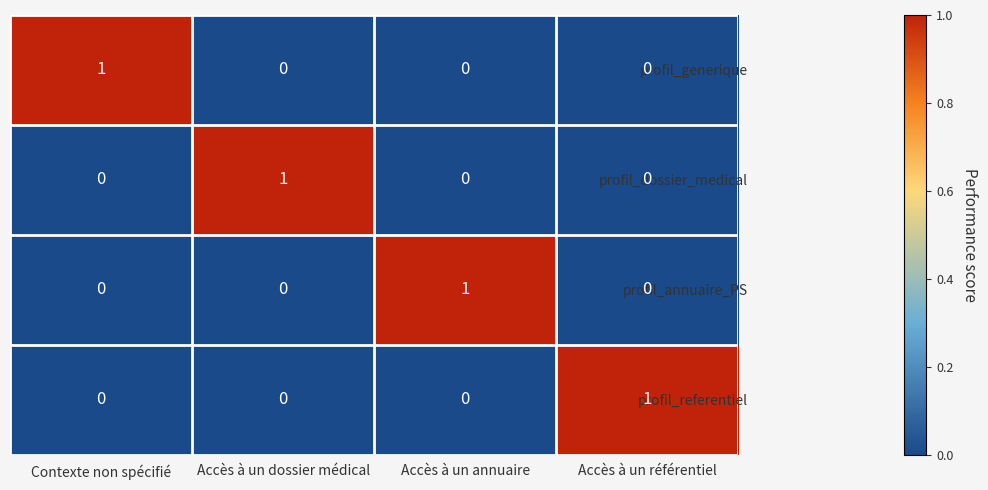

Count the profil_generique values in the range 0 to 1.

4